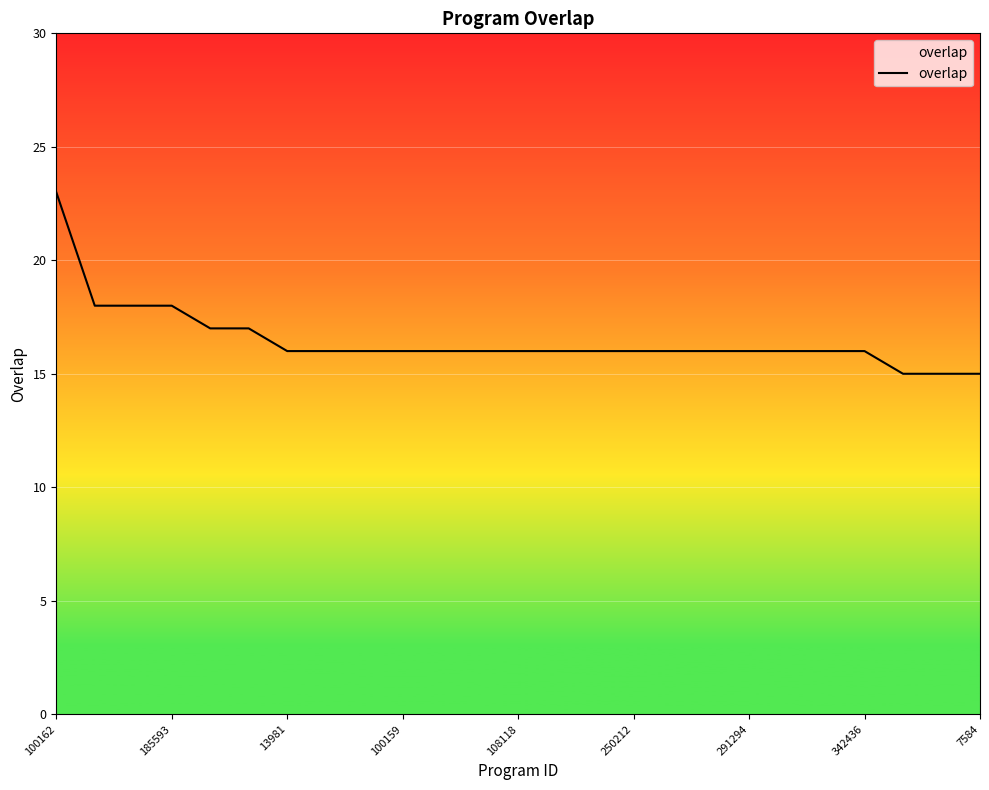

What is the greatest value displayed?

23